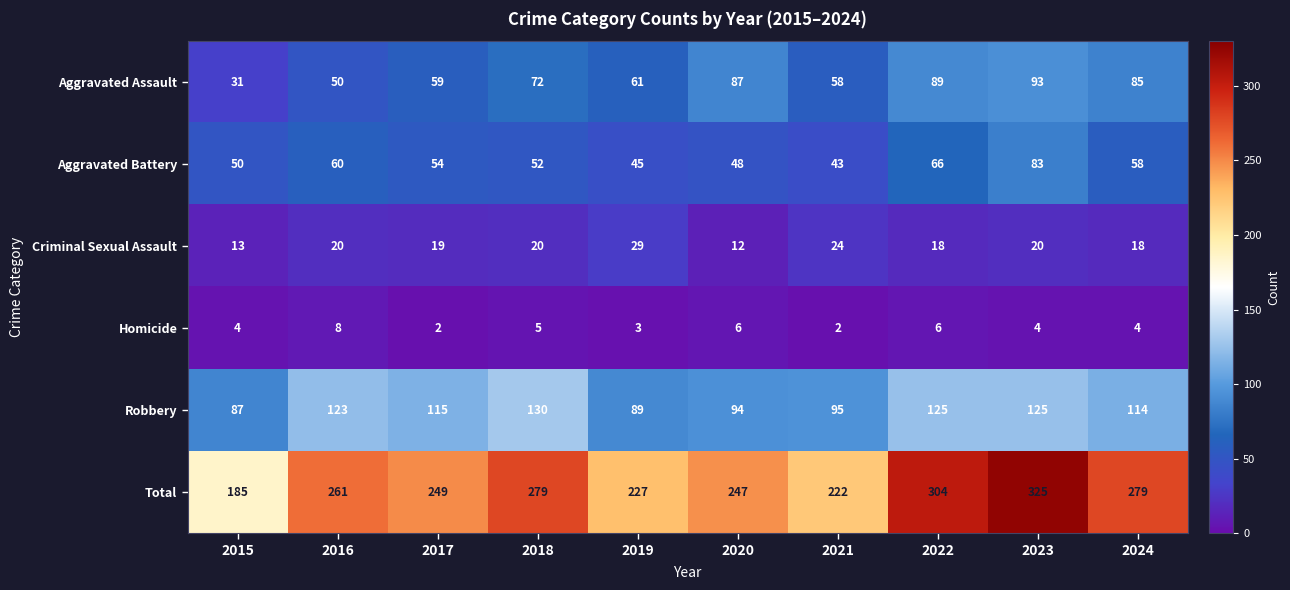

List the series in order of their peak value, highest first.

Total, Robbery, Aggravated Assault, Aggravated Battery, Criminal Sexual Assault, Homicide